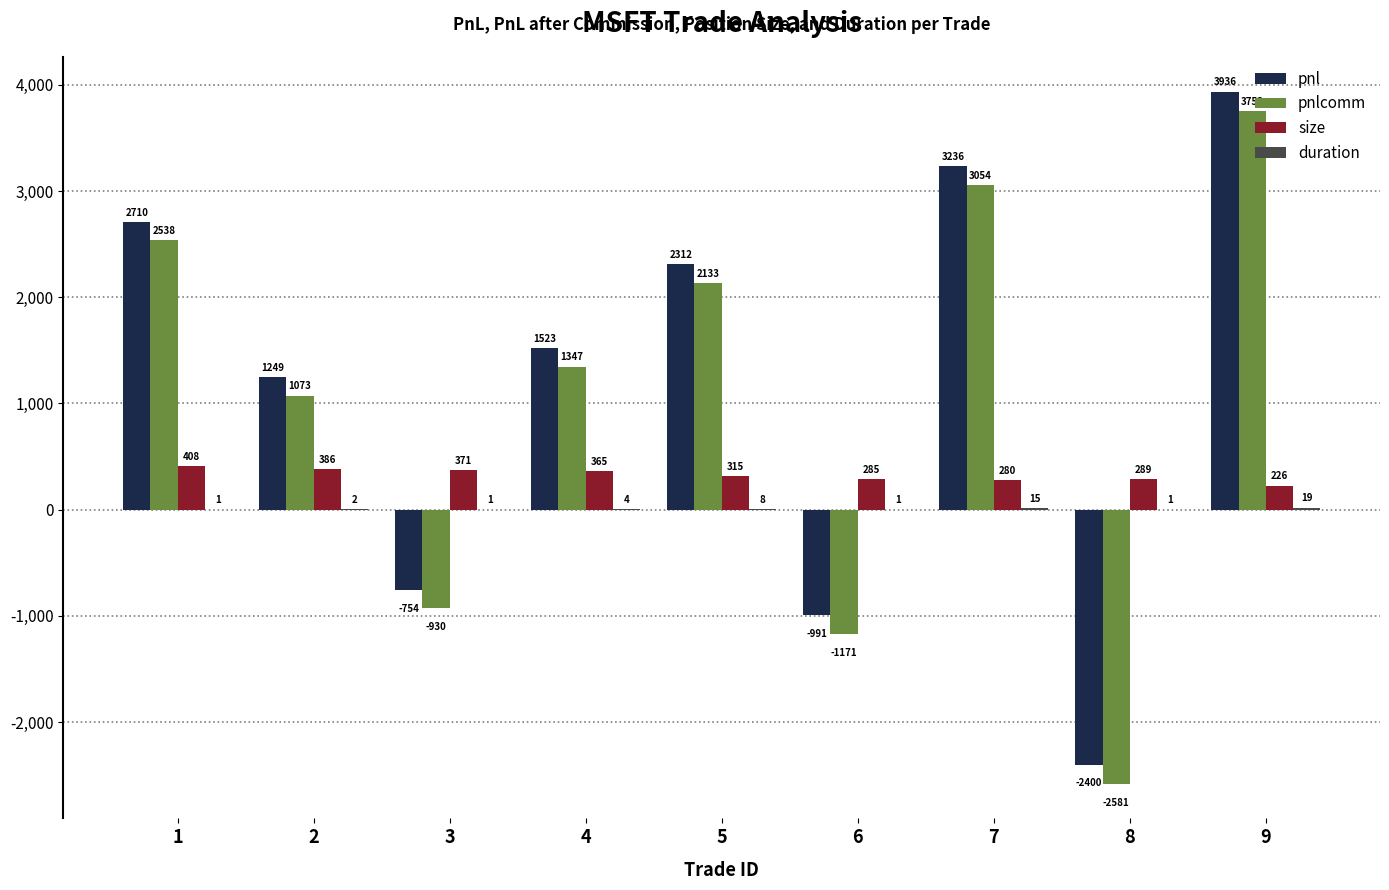

Read the pnl value at 4.

1522.7